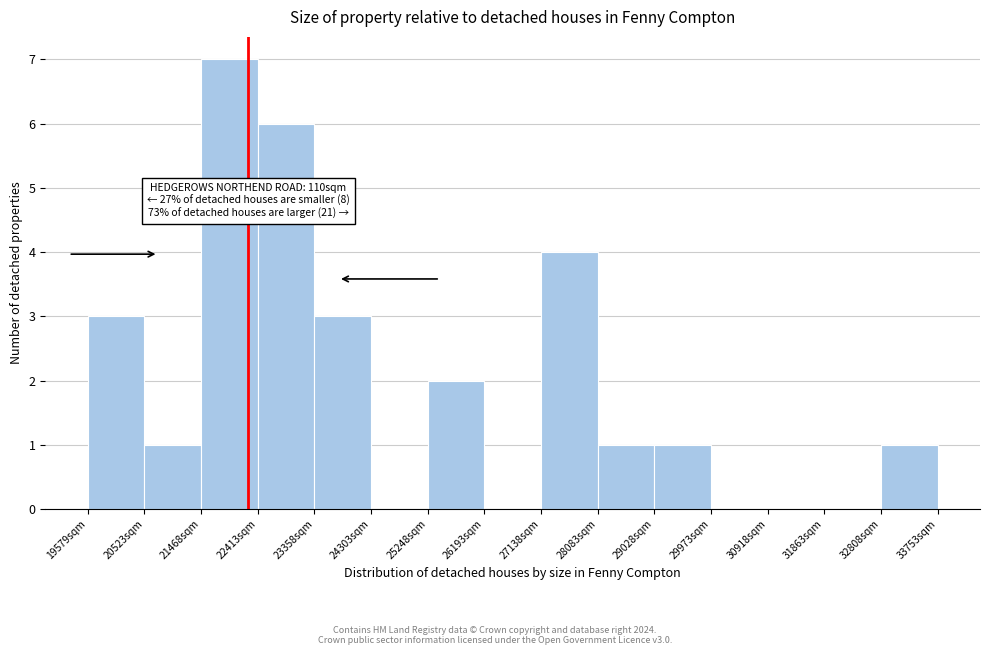

Which range on the x-axis has the tallest bar?

21500 to 22400